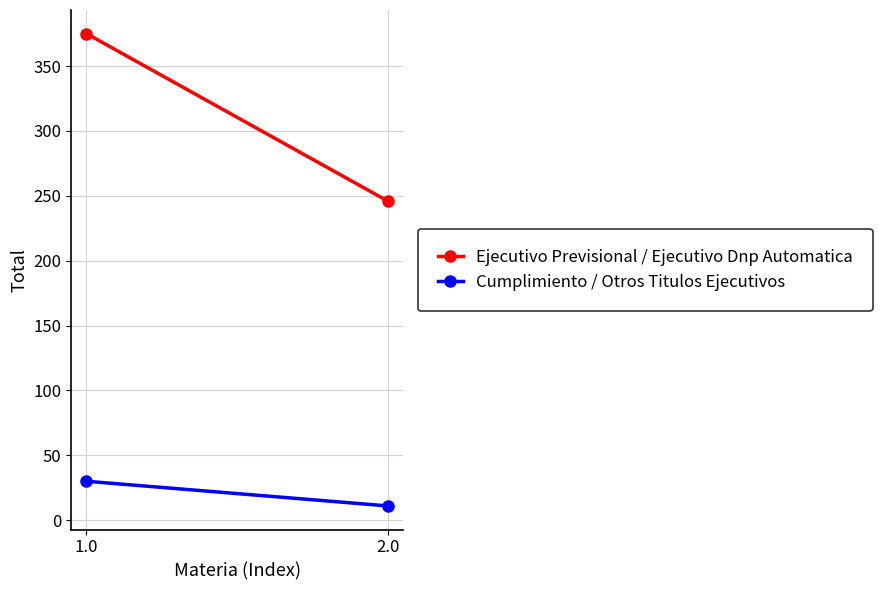

Reading right to left, extract all data points from this chart.

Ejecutivo Previsional / Ejecutivo Dnp Automatica: 2.0=246	1.0=375
Cumplimiento / Otros Titulos Ejecutivos: 2.0=11	1.0=30